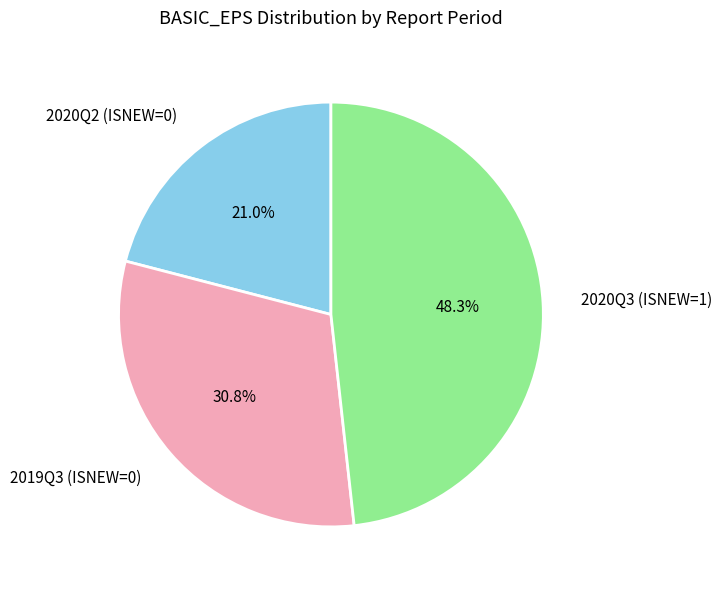

What is the ratio of the value at 2020Q2 (ISNEW=0) to the value at 2020Q3 (ISNEW=1)?

0.4